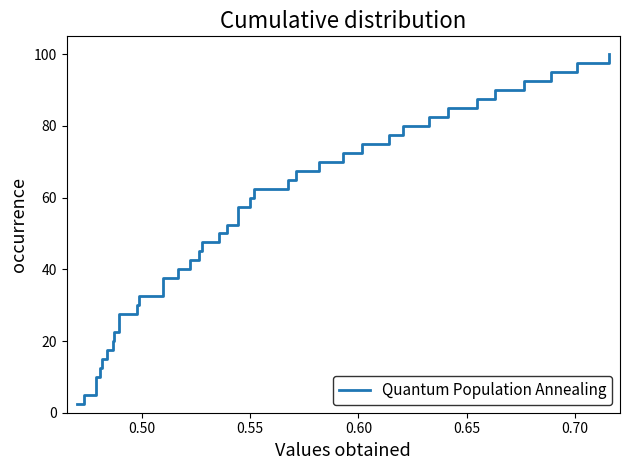

What is the difference between the maximum and minimum values?

97.5